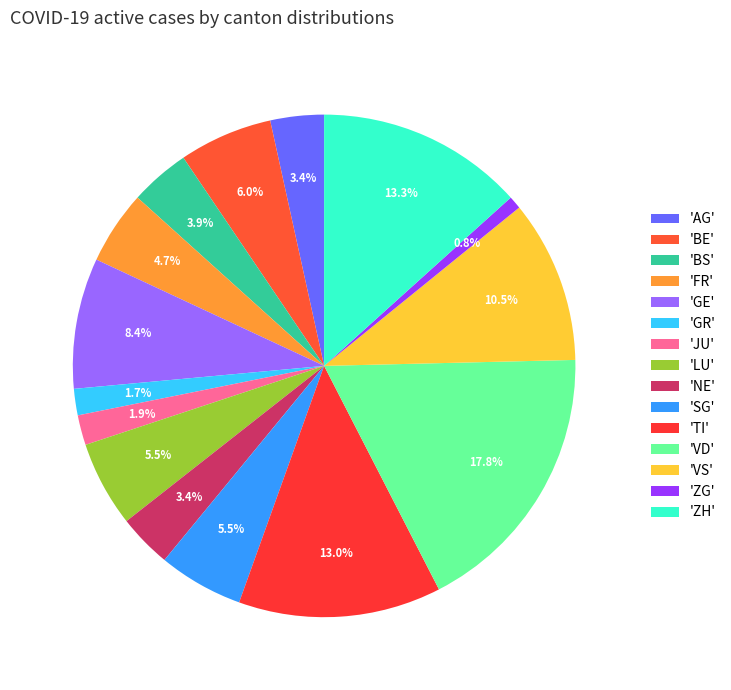

Count the number of slices in the pie.

15